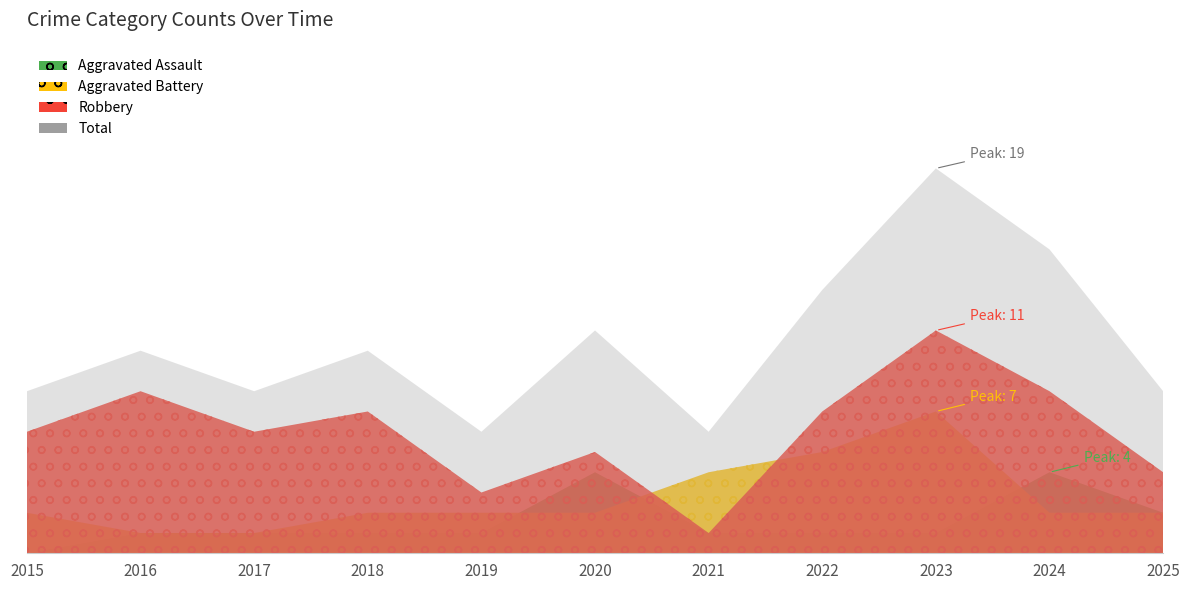

At how many categories does at least one series exceed 10?

4